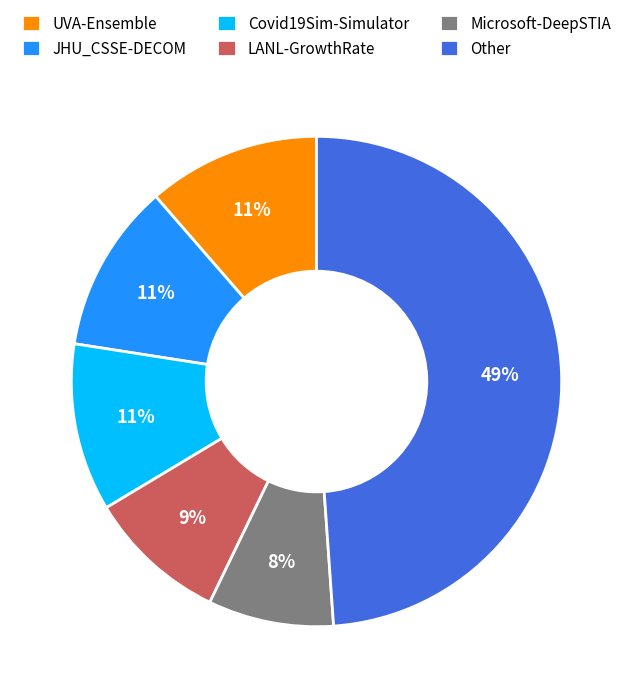

Does Microsoft-DeepSTIA account for over 50% of the chart?

No